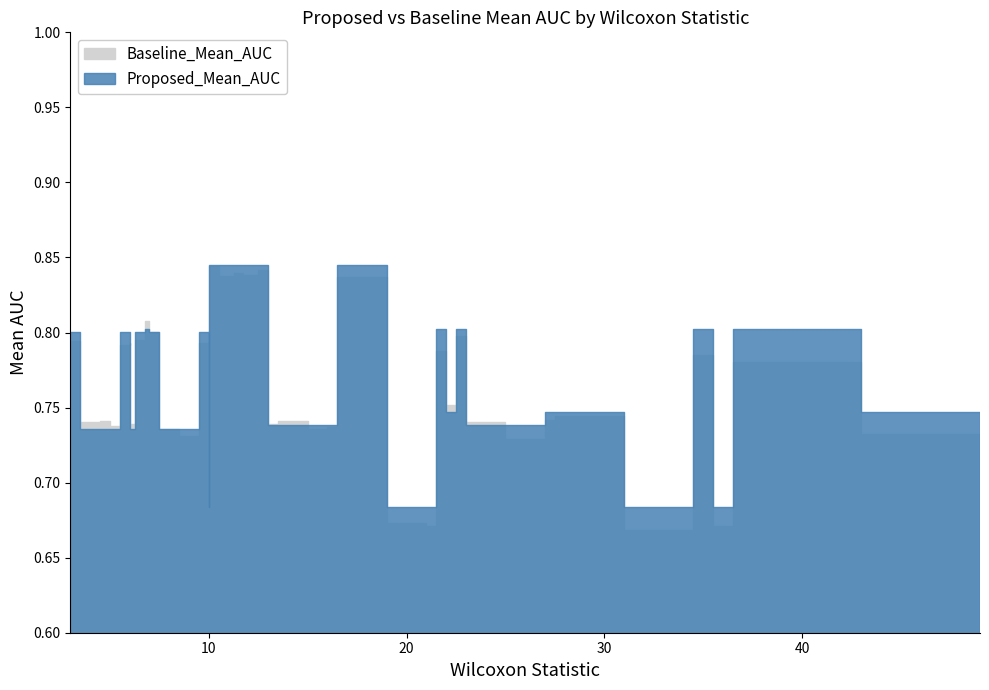

What is the value of the Baseline_Mean_AUC point at the 2nd from the left?

0.7